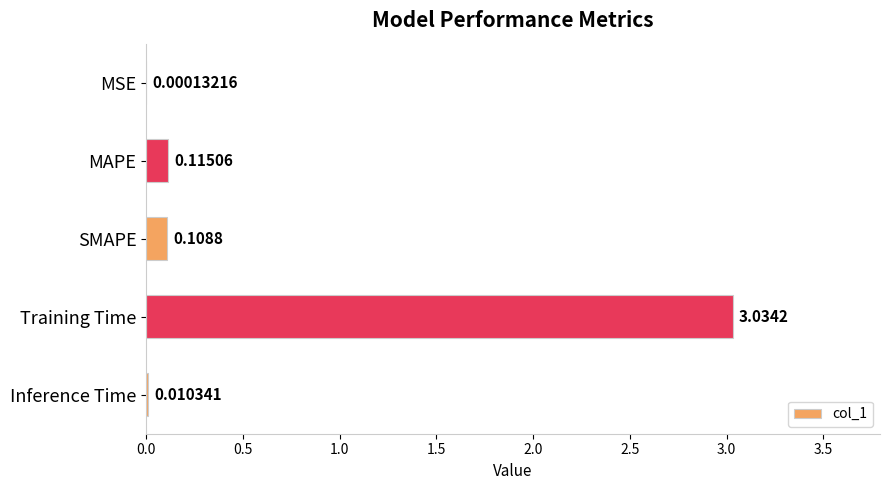

What is the average value?

0.7